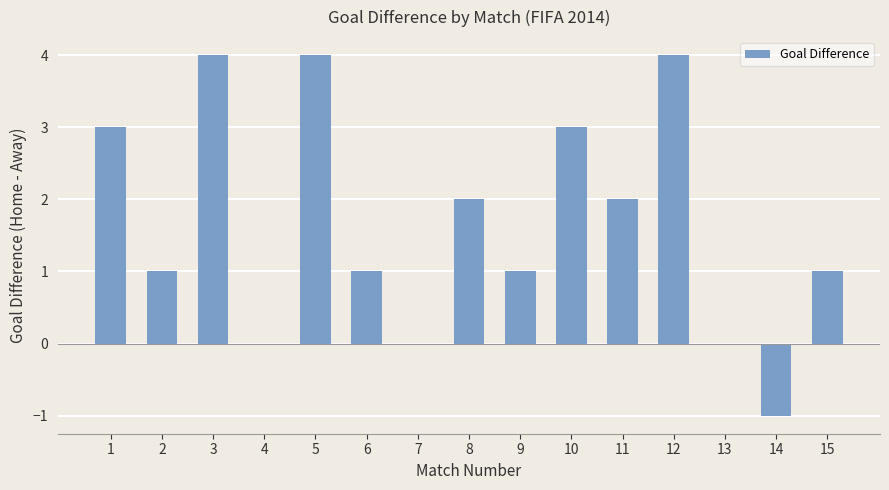

What is the average value?

2